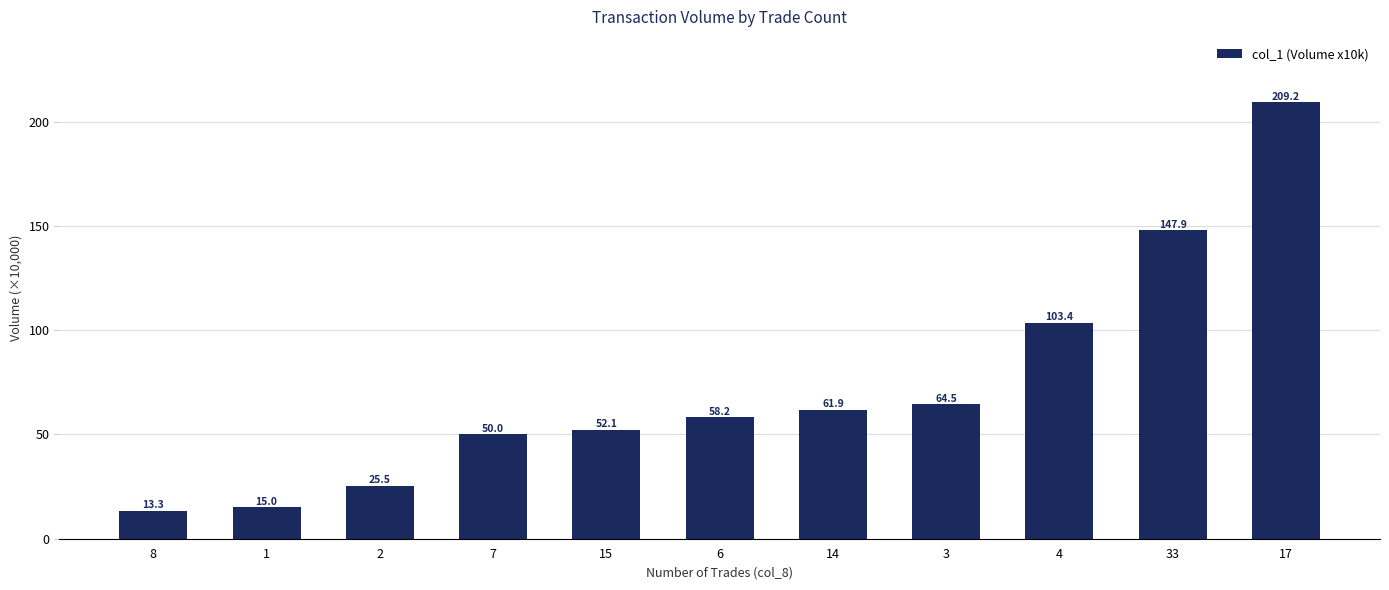

Rank the categories by value from highest to lowest.

17, 33, 4, 3, 14, 6, 15, 7, 2, 1, 8